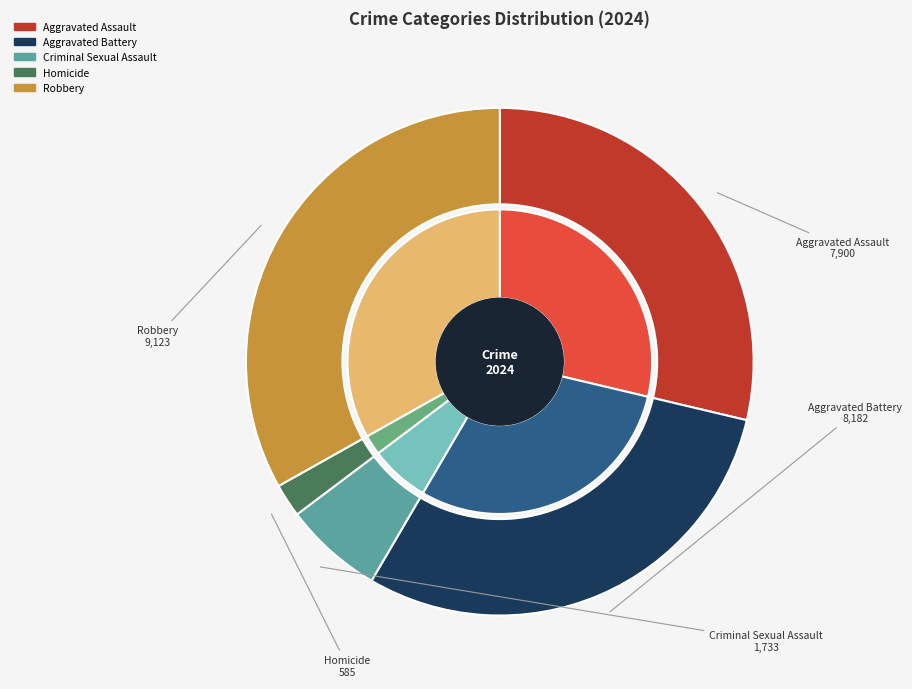

Count the number of slices in the pie.

5